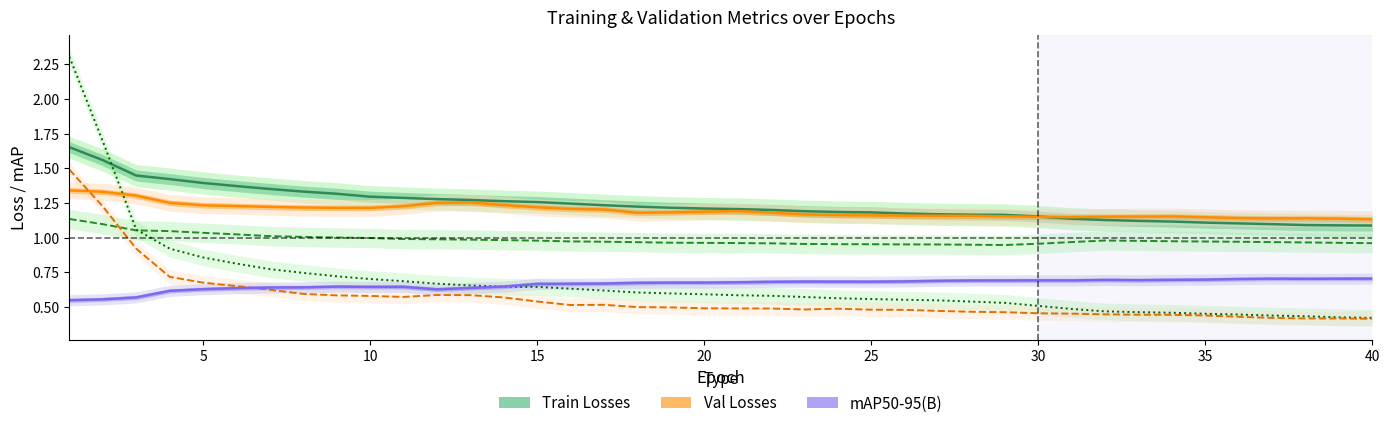

True or false: train/cls_loss and metrics/mAP50-95(B) intersect in this chart.

True